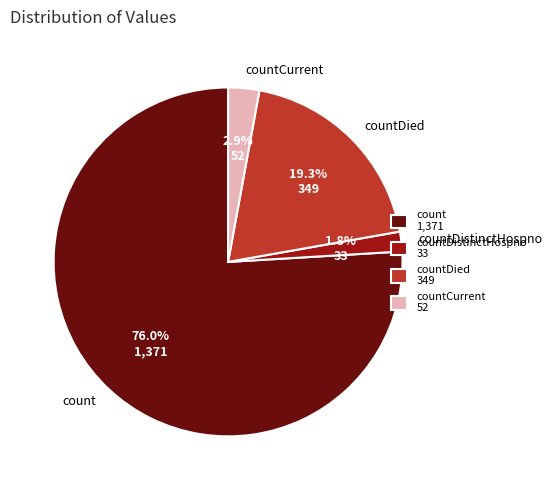

How many slices are in this pie chart?

4